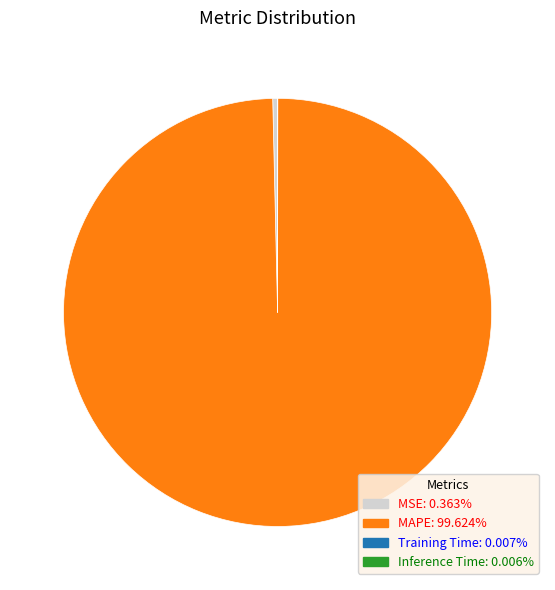

Is there any slice that represents more than half of the pie?

Yes